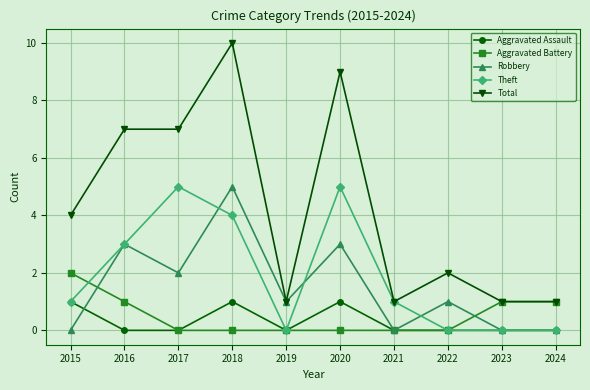

Count the Total values in the range 1 to 7.

8